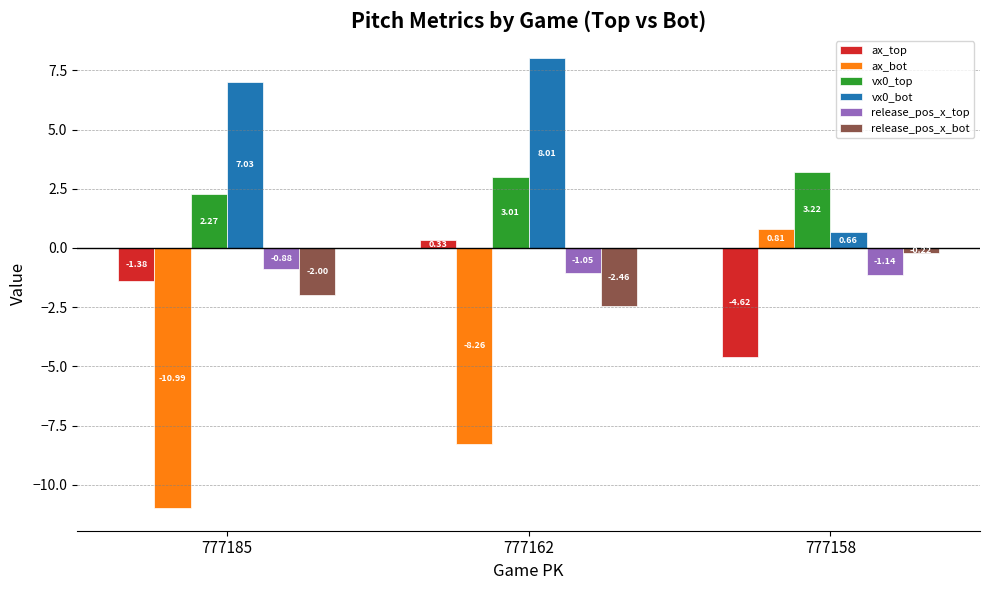

Which series has the largest total across all categories?

vx0_bot